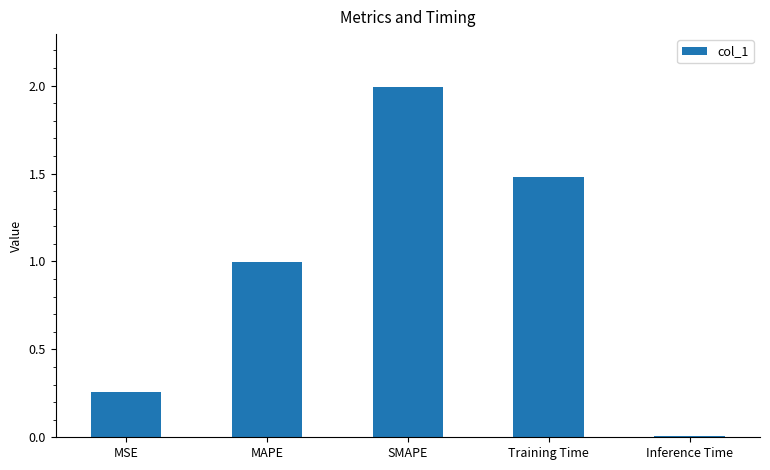

What is the greatest value displayed?

2.0